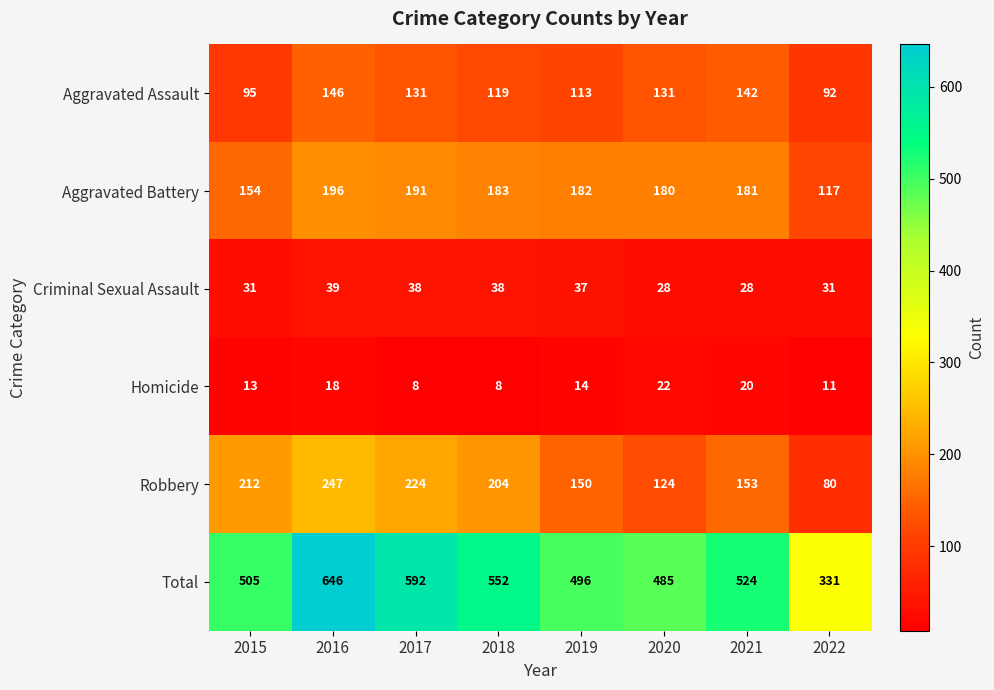

The value of Aggravated Assault at 2020 is 131. True or false?

True